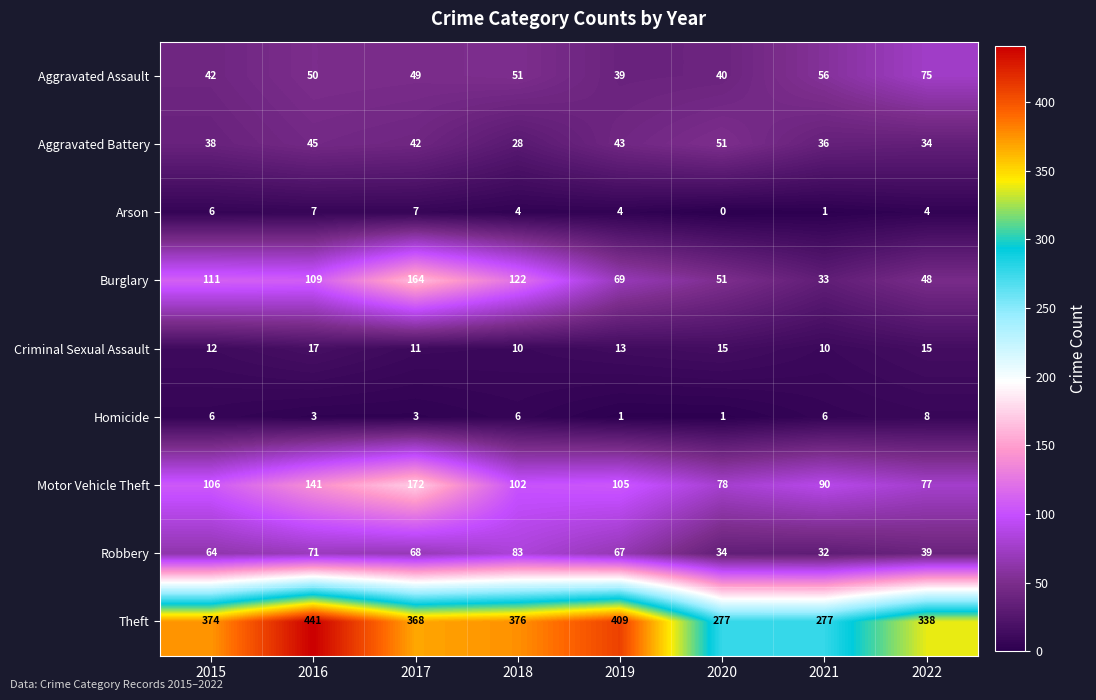

What is the difference between the Motor Vehicle Theft values at 2020 and 2015?

28